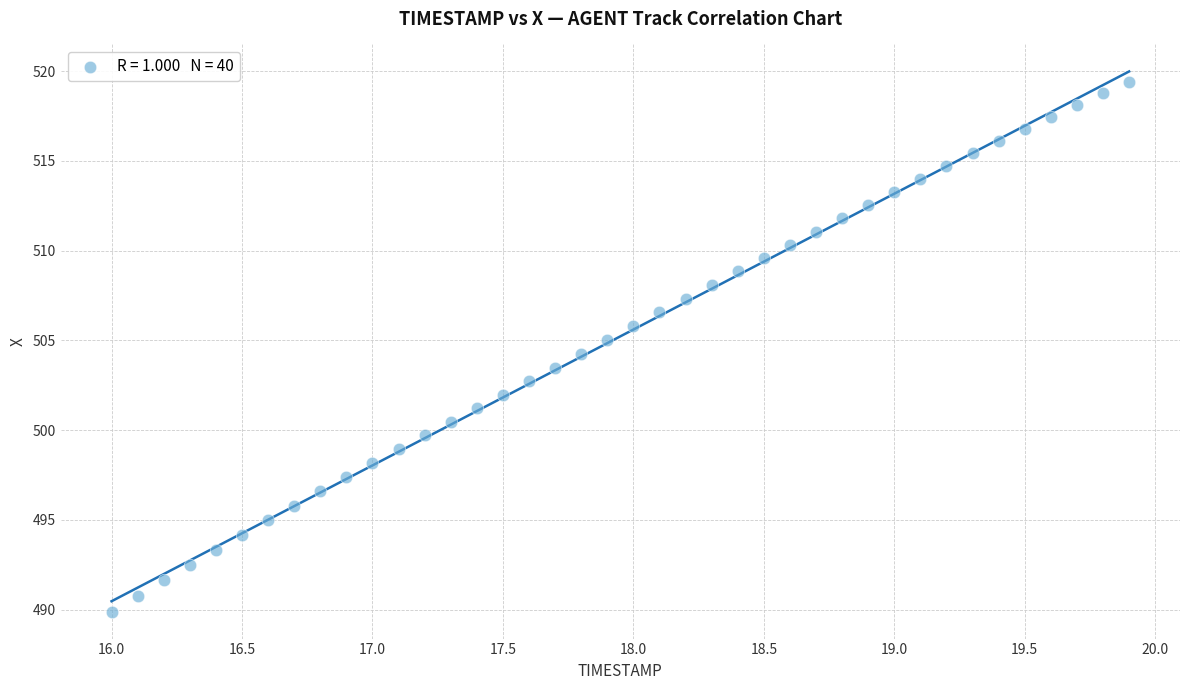

What is the range of X values (max minus min)?

3.9